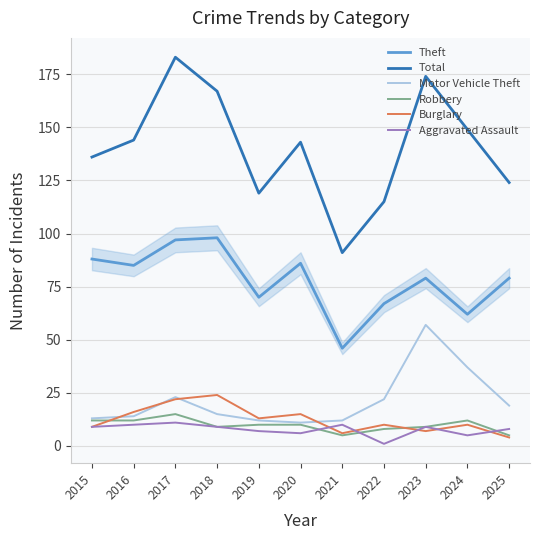

True or false: Aggravated Assault has a value of 5 at 2024.

True